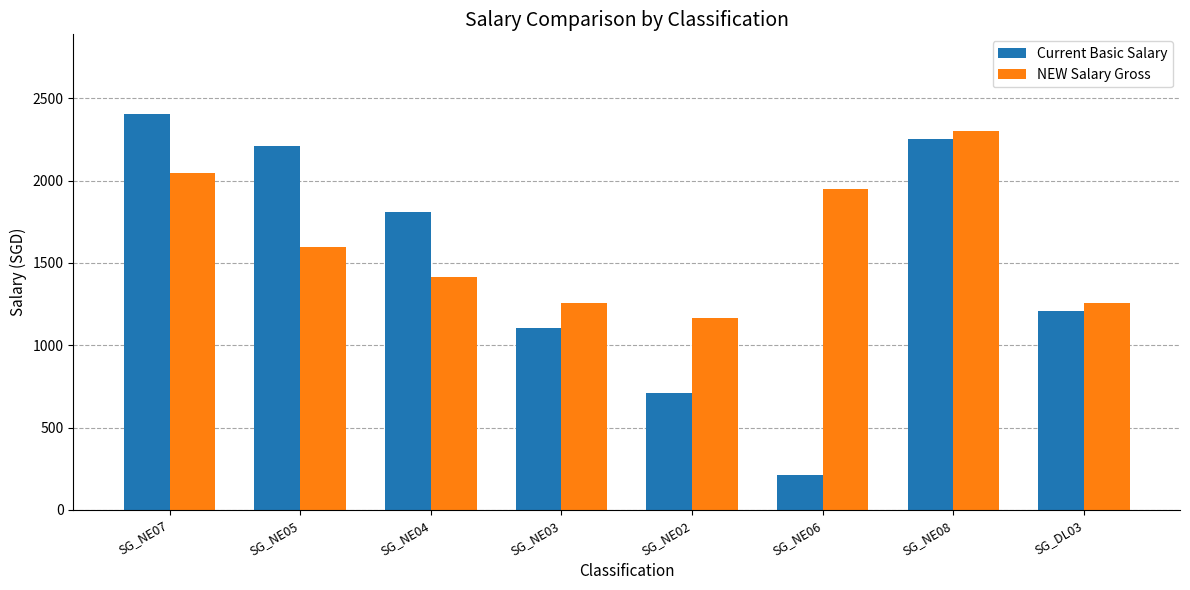

Reading right to left, transcribe all the data shown in this chart.

Current Basic Salary: 1209	2255	209	709	1107	1811	2209	2408
NEW Salary Gross: 1259	2305	1950	1166	1259	1415	1595	2045